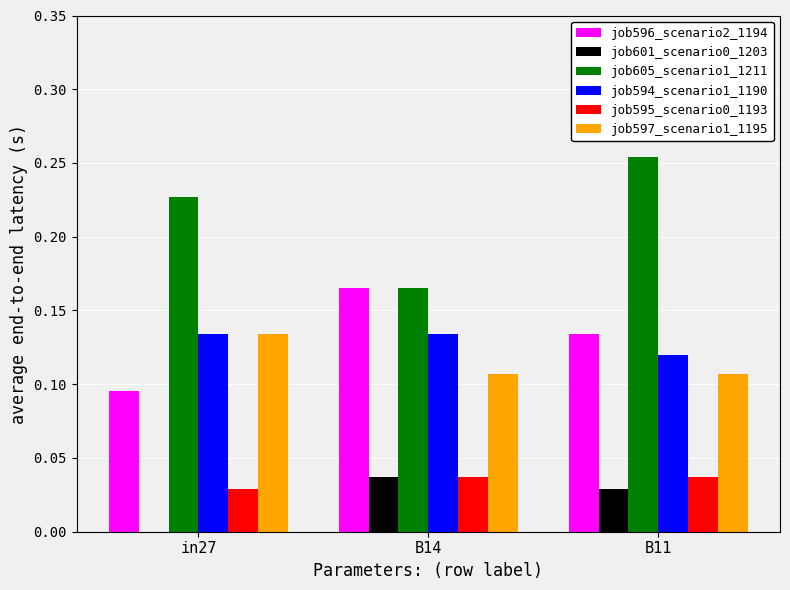

Is the value of job605_scenario1_1211 at B11 greater than the value of job594_scenario1_1190 at in27?

Yes